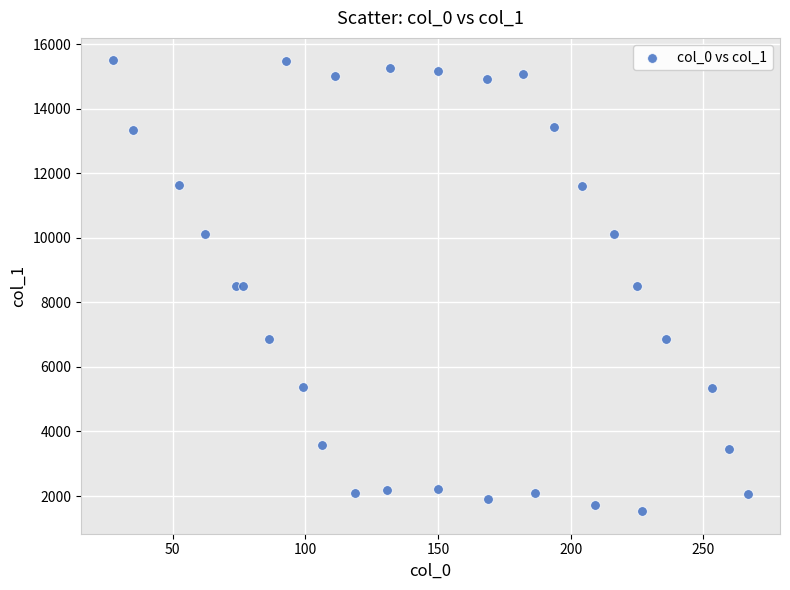

What is the range of Y values (max minus min)?

13971.1